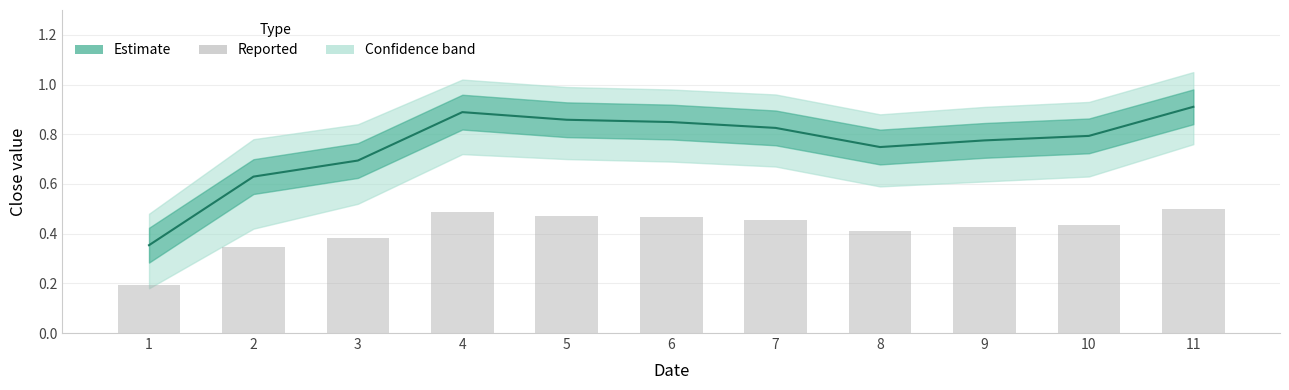

How many data points does each series have?

11